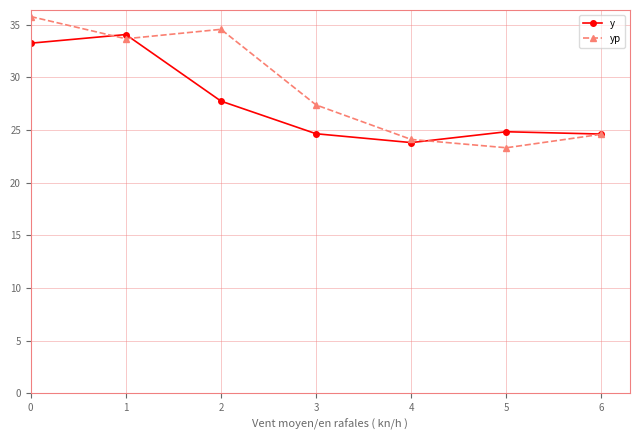

What is the minimum value for y?

23.8